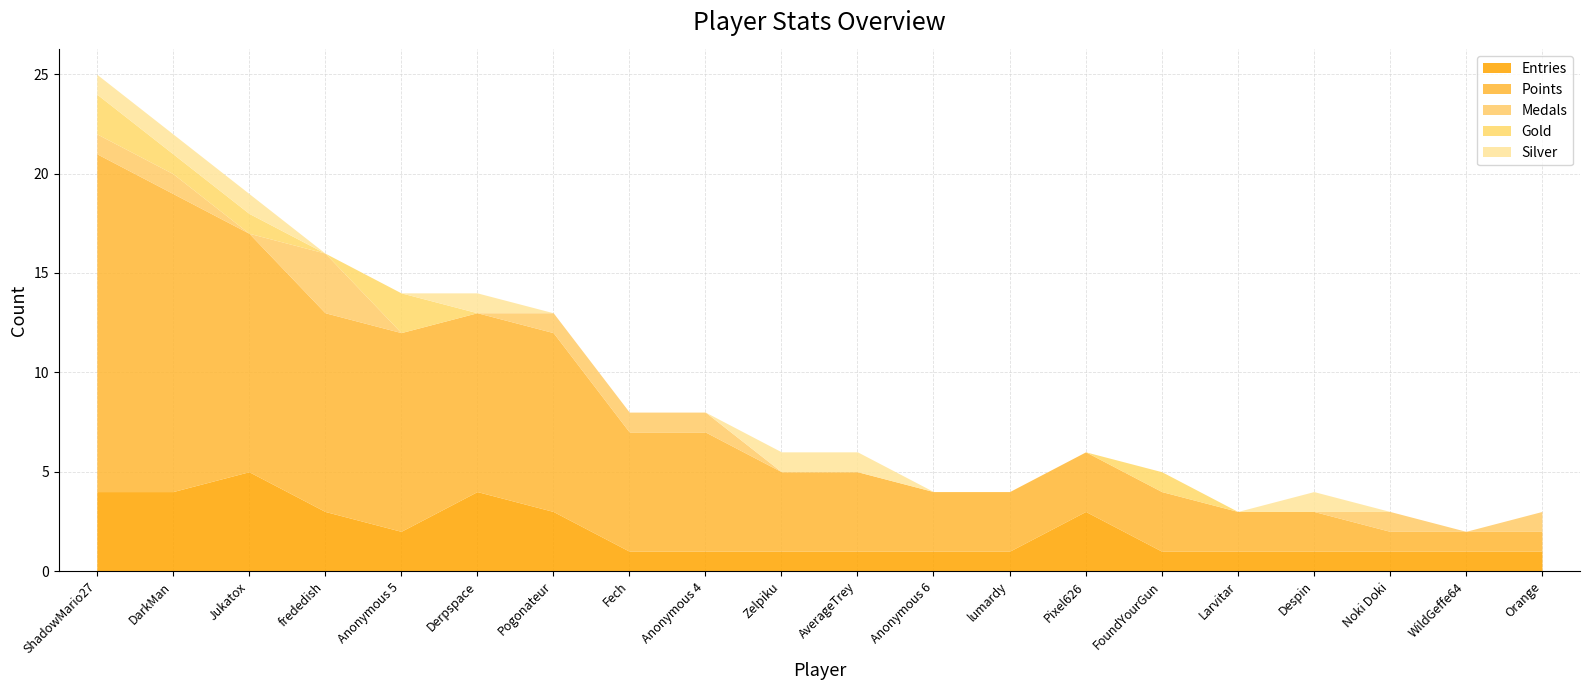

What is the difference between the maximum and minimum values in the Silver series?

1